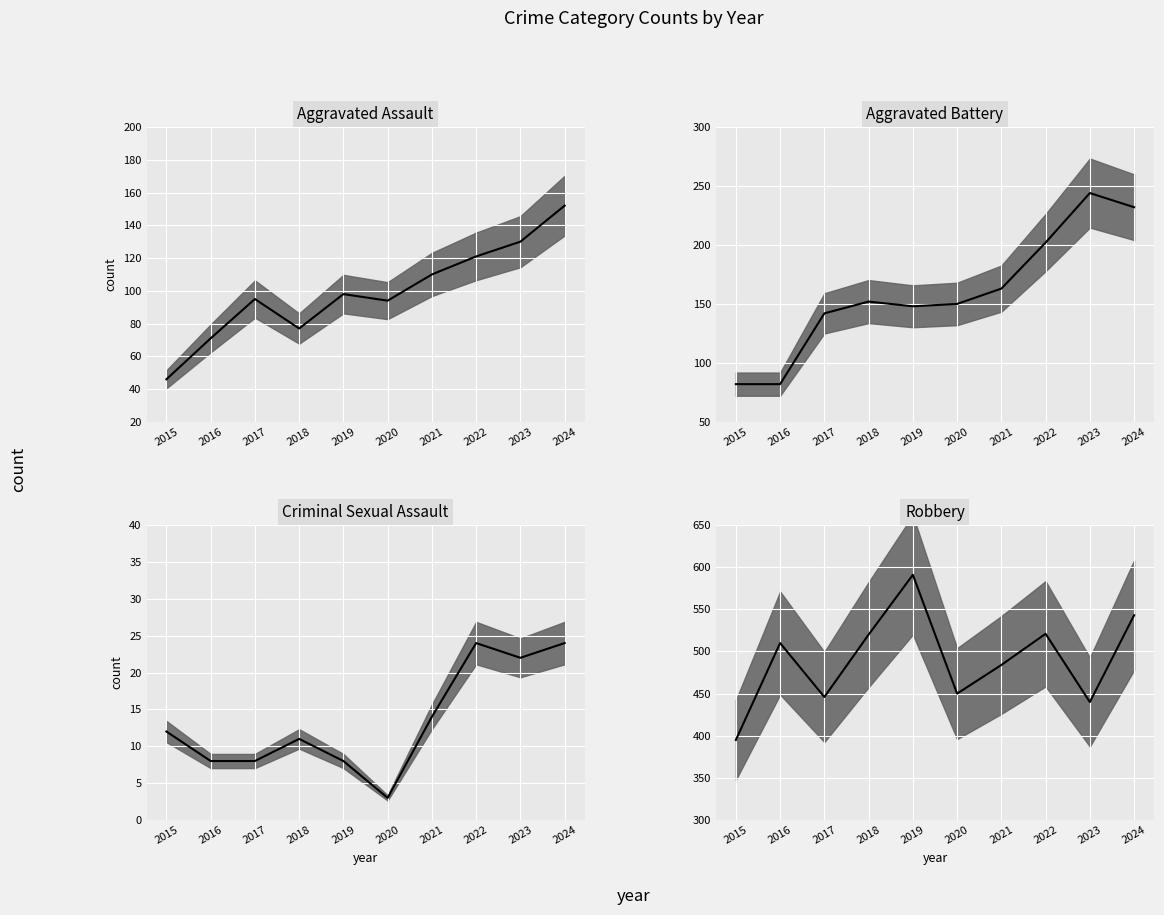

Rank the categories by Criminal Sexual Assault value from highest to lowest.

2022, 2024, 2023, 2021, 2015, 2018, 2016, 2017, 2019, 2020